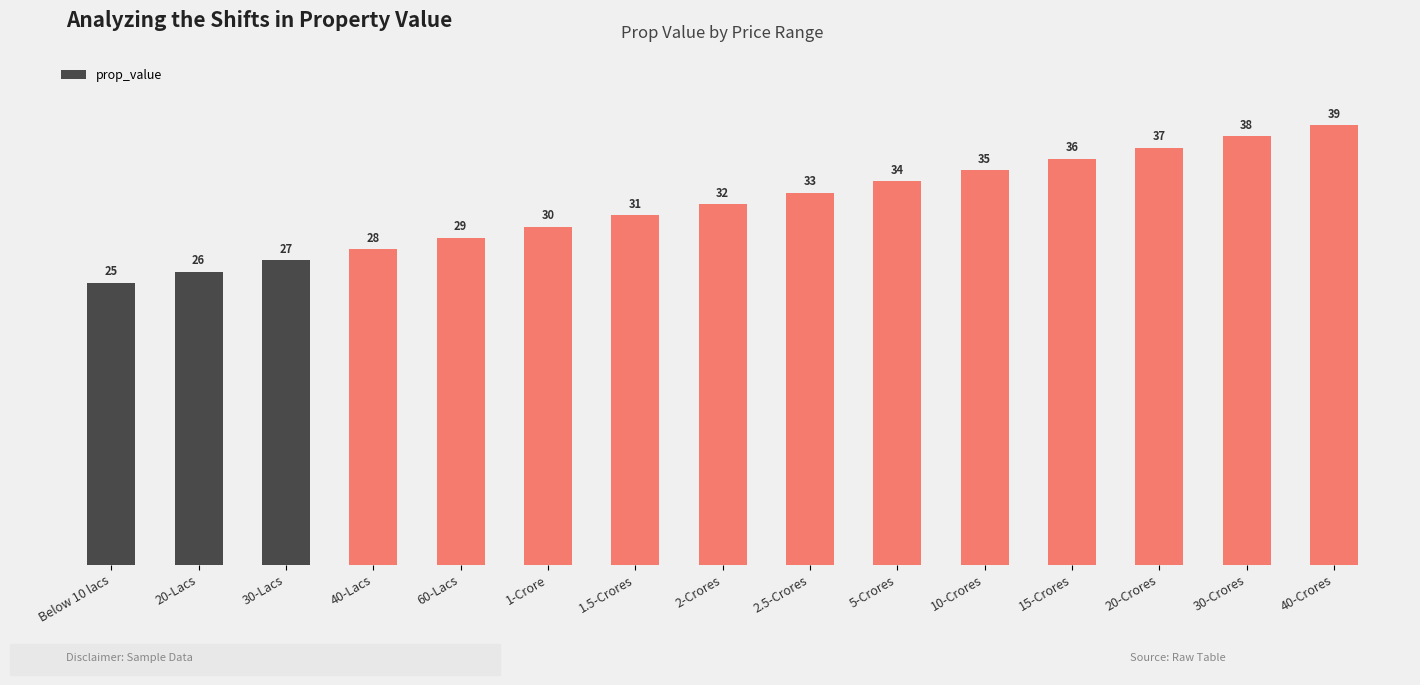

What is the label of the 8th bar from the left?

2-Crores